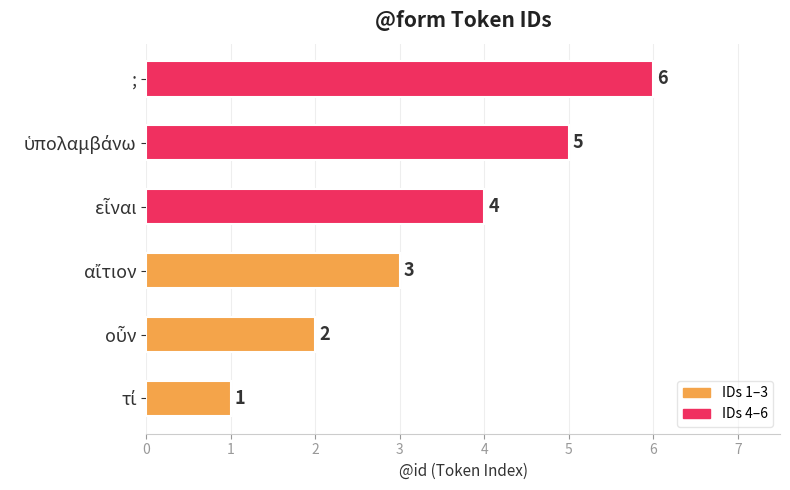

The value at ; is 1. True or false?

False